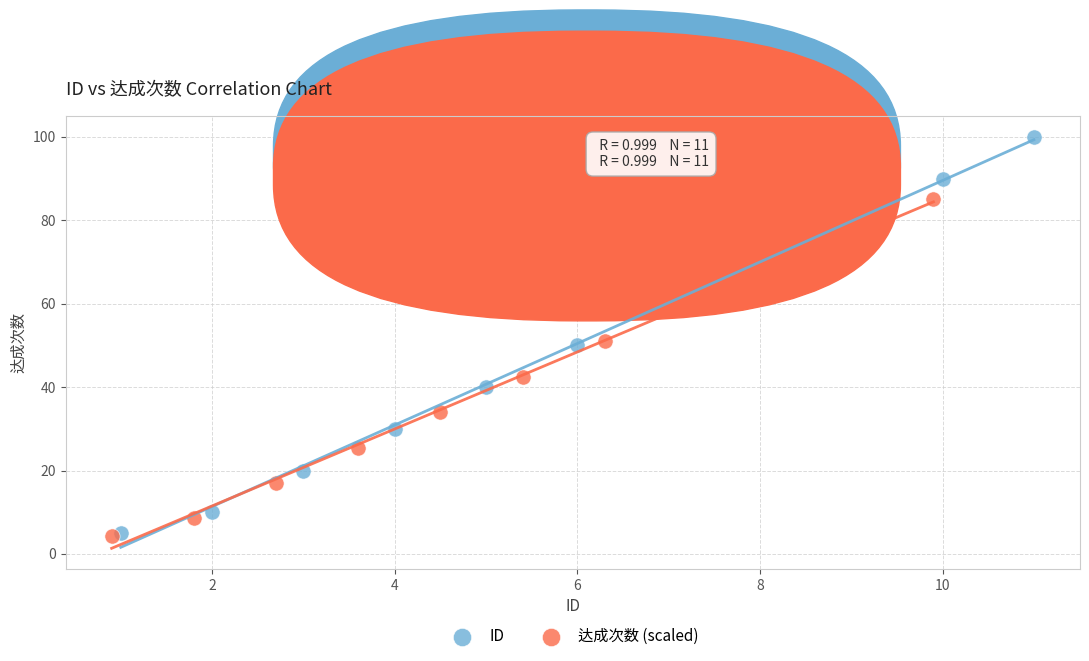

Which series reaches the maximum Y coordinate?

ID